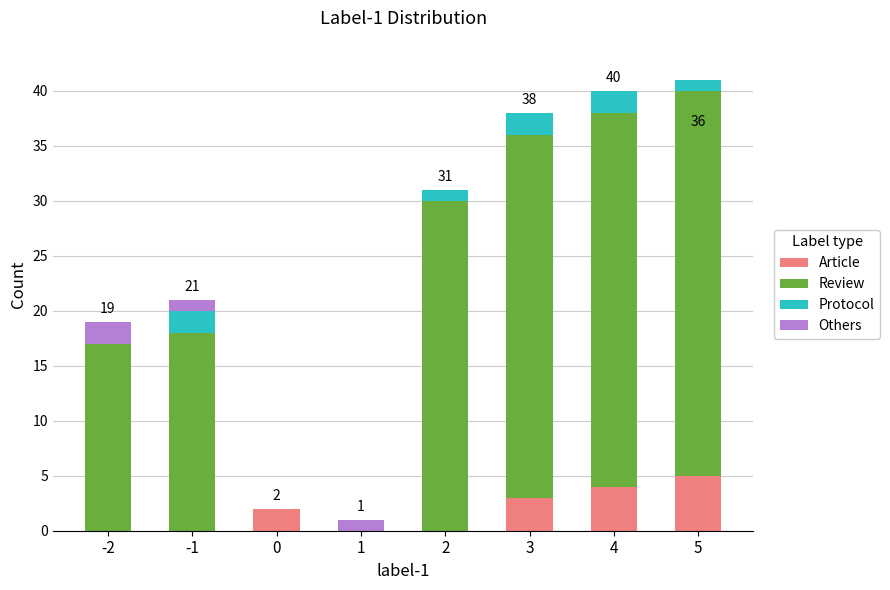

Does the chart contain stacked bars?

Yes